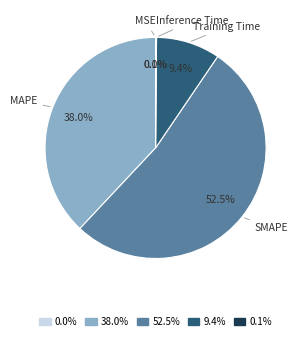

To the nearest percent, what is the average slice percentage?

20%